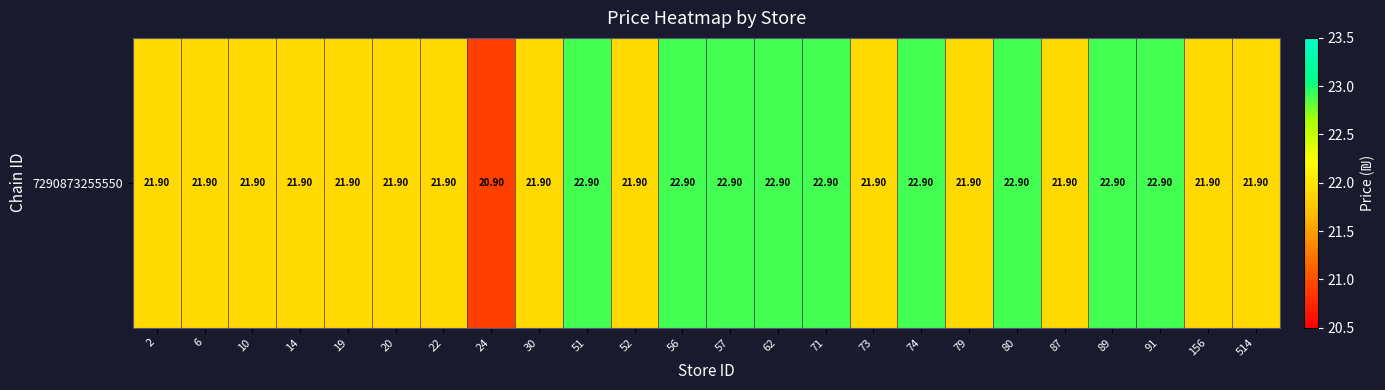

Where is the data nearest to the value 21?

24